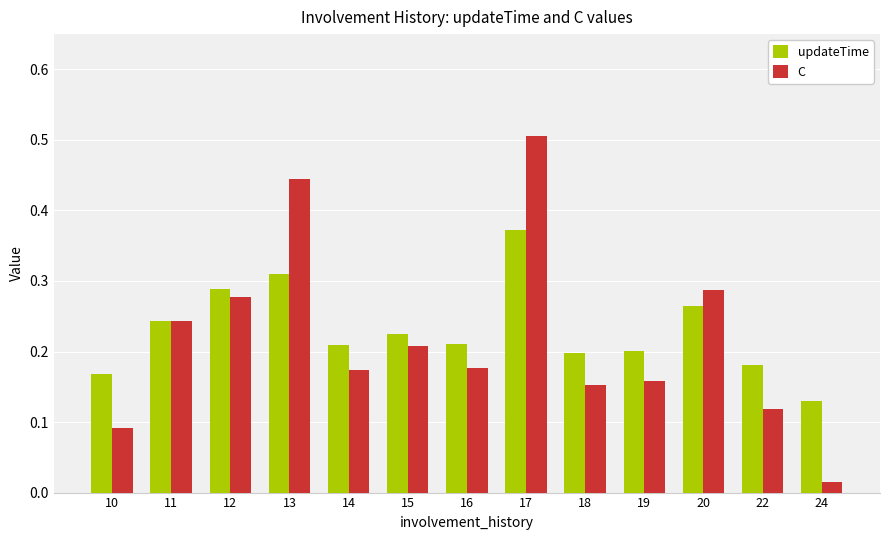

What is the difference between the maximum and minimum values in the C series?

0.5